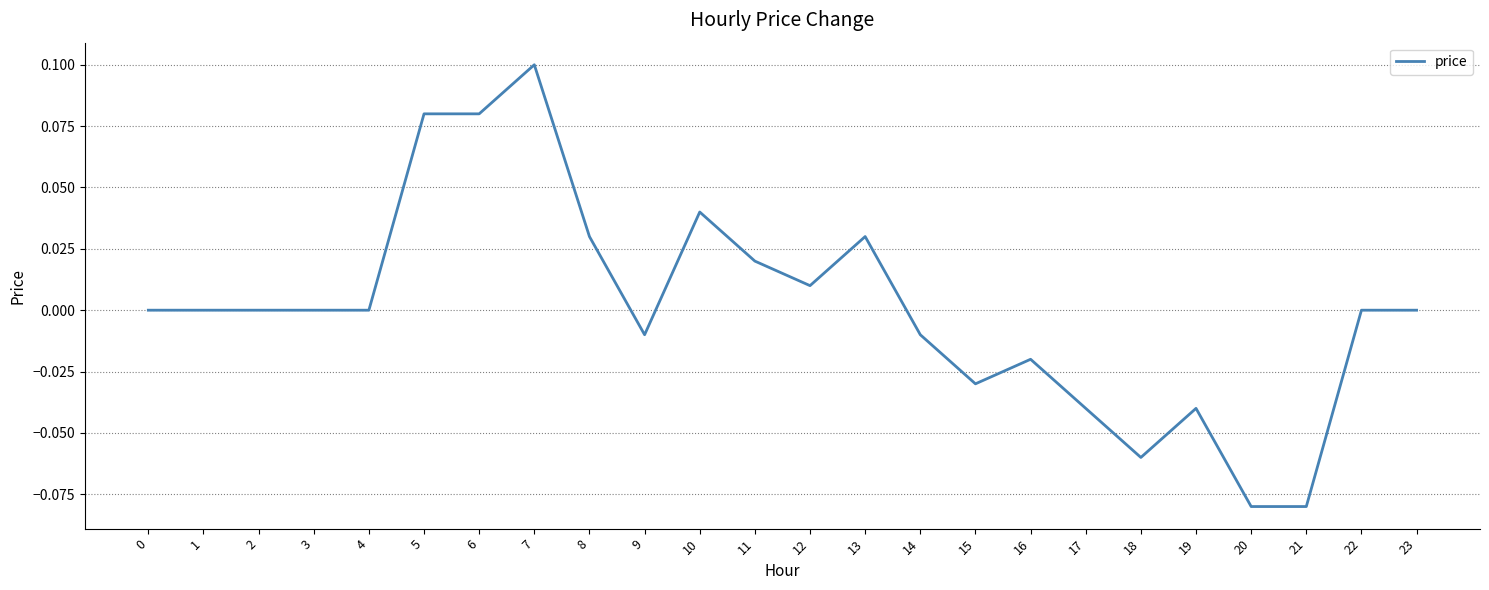

True or false: the data shows 0.1 at 10.

False